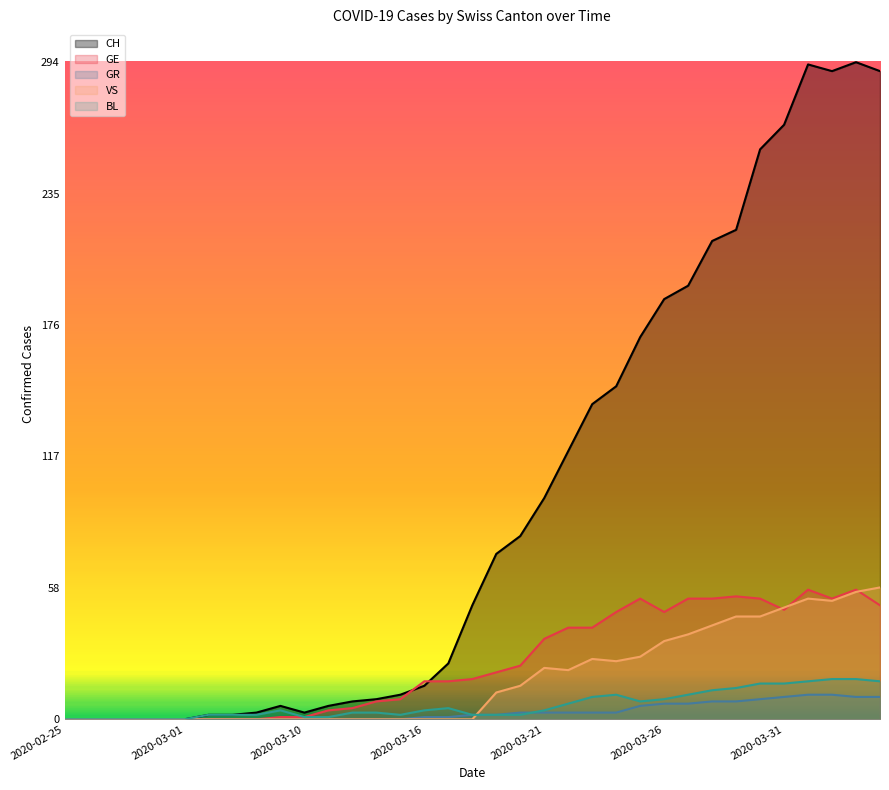

At which label is BL closest to 9?

2020-03-26